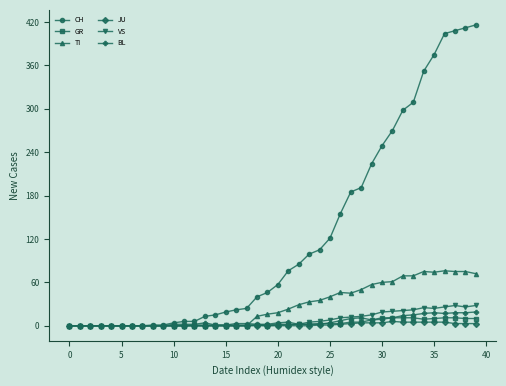

How many categories are shown in the chart?

40